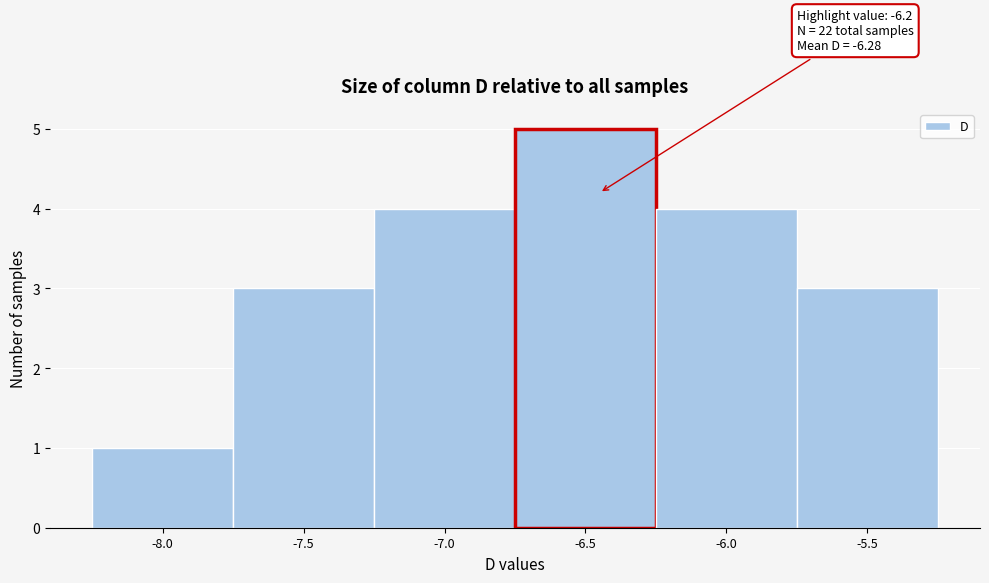

Reading left to right, list all the values displayed in this chart.

1	3	4	5	4	3